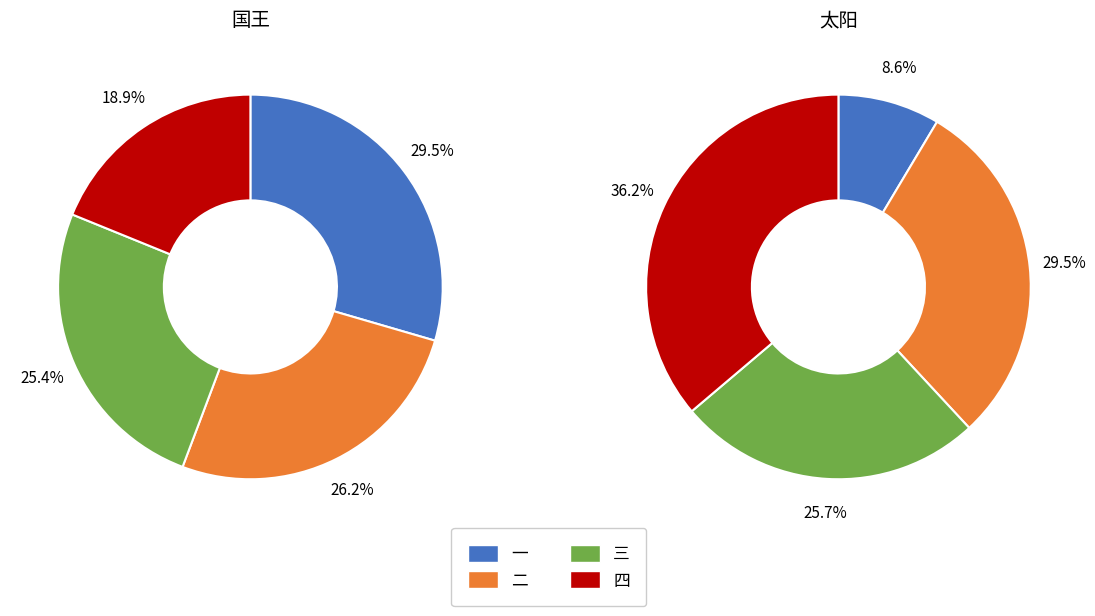

Which category has the smallest portion of the pie?

一